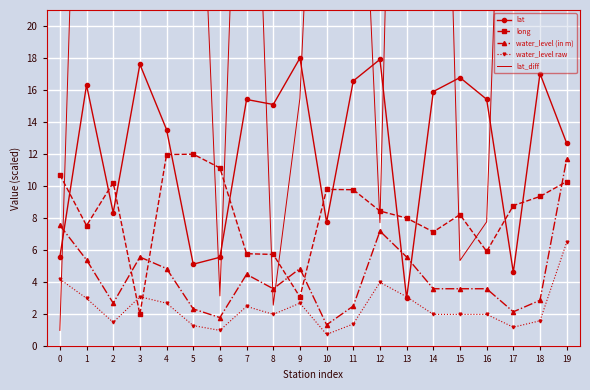

Where is the first local maximum for long?

2